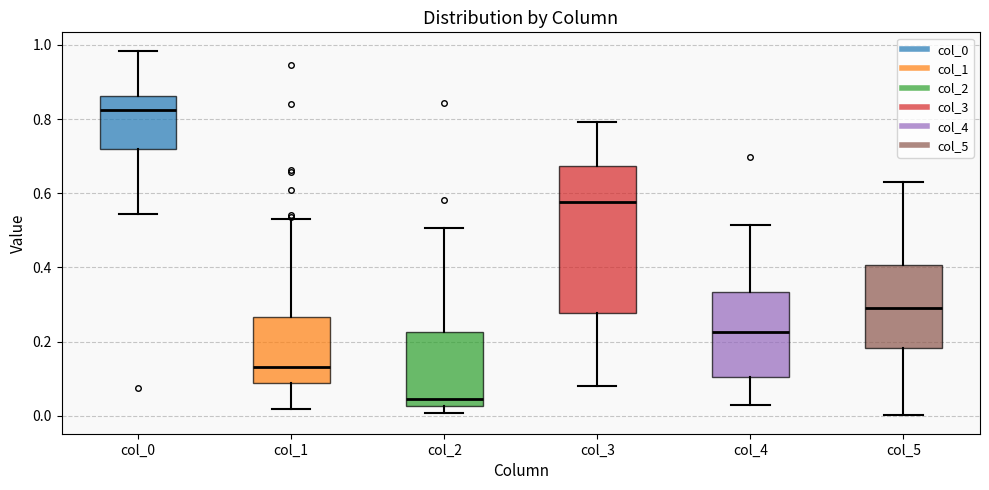

Reading left to right, transcribe this box plot: for each box, give where its median line is, the range the box spans, and where its two whiskers end, as read against the y-axis. The values are not printed on the chart, so give them approximately, as read against the axis.

col_0: median 0.82, box 0.72 to 0.86, whiskers 0.54 to 0.98
col_1: median 0.14, box 0.08 to 0.26, whiskers 0.02 to 0.54
col_2: median 0.04, box 0.02 to 0.22, whiskers 0.00 to 0.50
col_3: median 0.58, box 0.28 to 0.68, whiskers 0.08 to 0.80
col_4: median 0.22, box 0.10 to 0.34, whiskers 0.02 to 0.52
col_5: median 0.30, box 0.18 to 0.40, whiskers 0.00 to 0.62